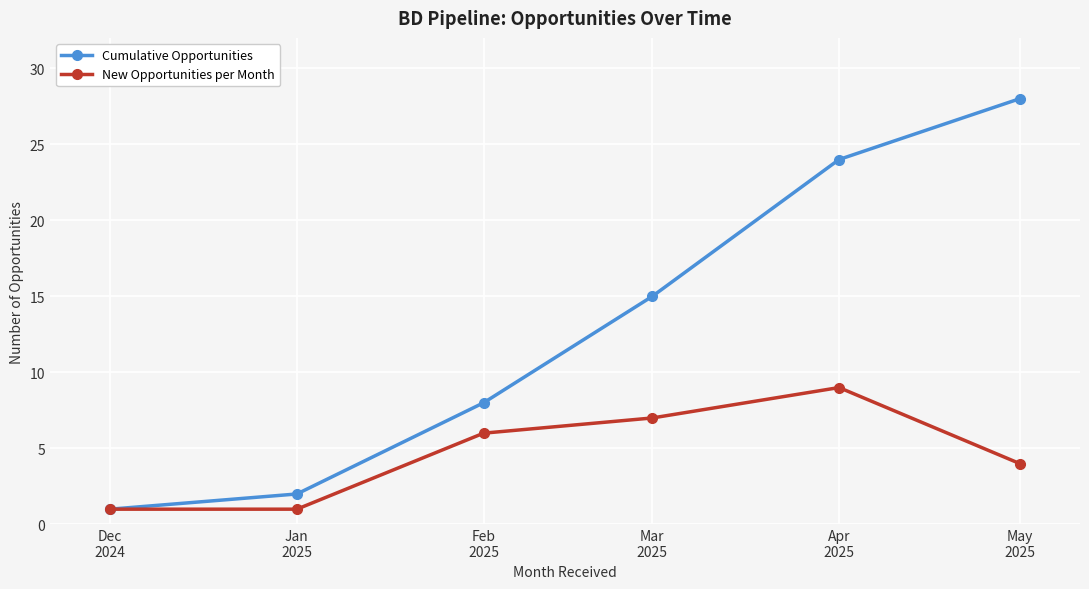

At which label does Cumulative Opportunities reach its minimum?

Dec
2024